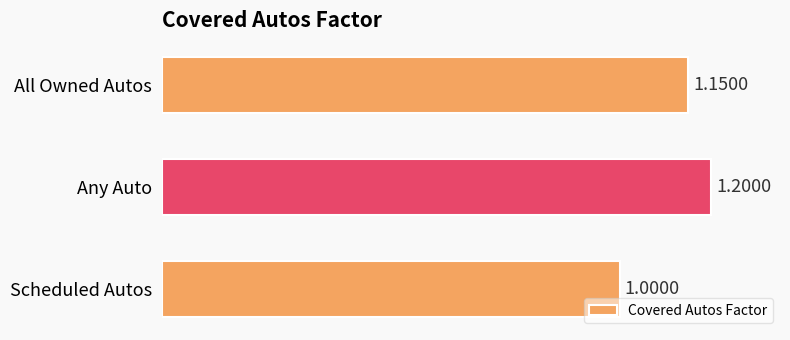

Rank the categories by value from lowest to highest.

Scheduled Autos, All Owned Autos, Any Auto